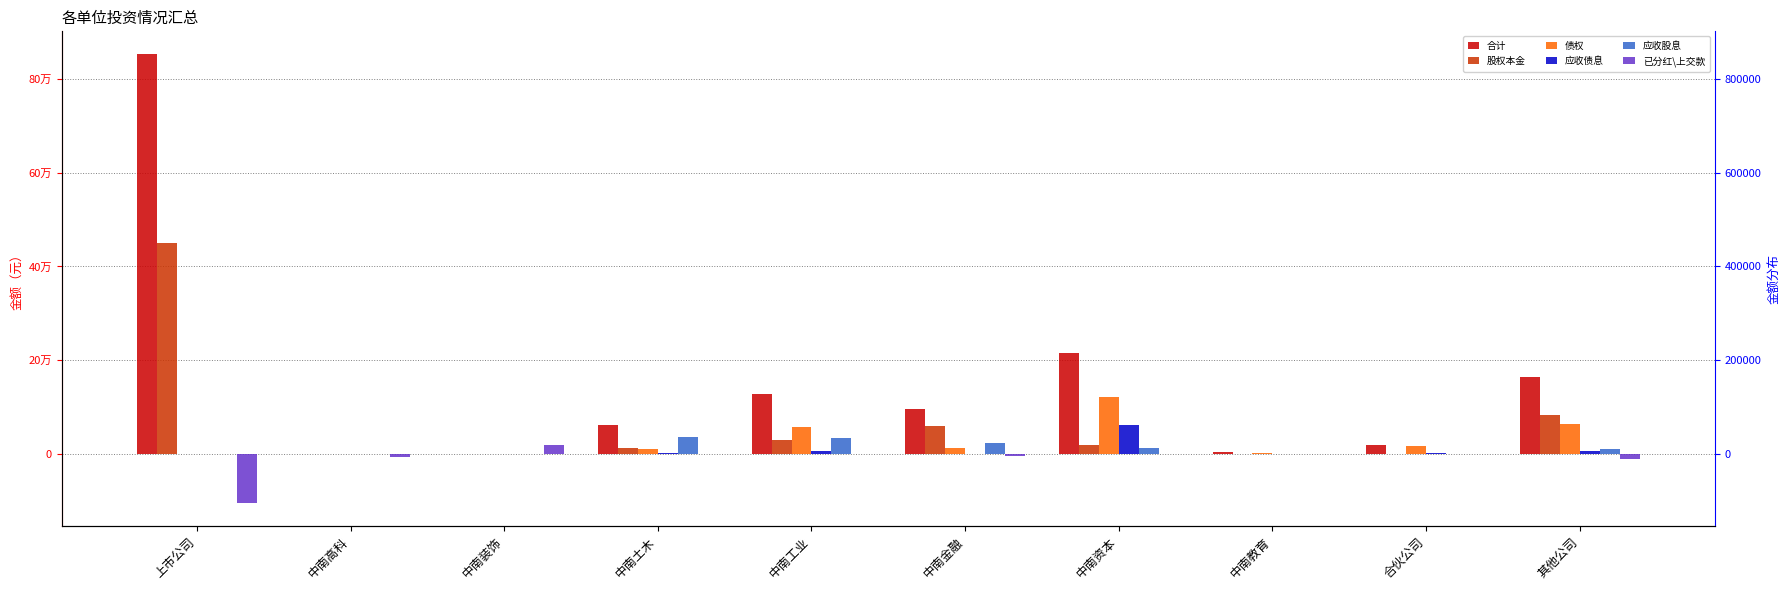

What is the label of the 5th bar from the left?

中南工业